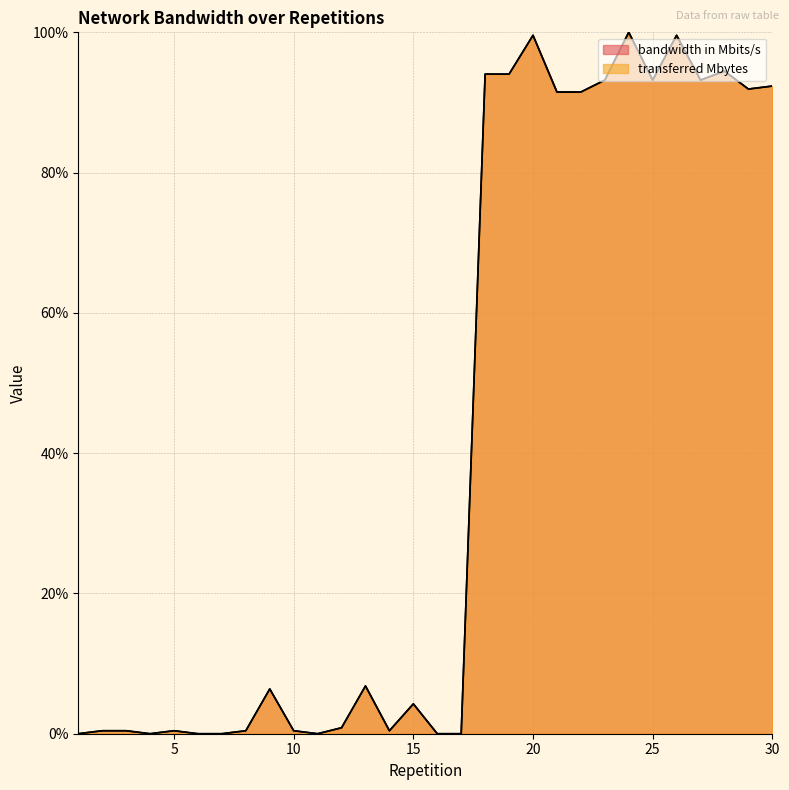

Reading left to right, what are all the values shown in this chart?

bandwidth in Mbits/s: 0.0	0.4	0.4	0.0	0.4	0.0	0.0	0.4	6.4	0.4	0.0	0.9	6.8	0.4	4.3	0.0	0.0	94.0	94.0	99.6	91.5	91.5	93.2	100.0	93.2	99.6	93.2	94.5	91.9	92.3
transferred Mbytes: 0.0	0.4	0.4	0.0	0.4	0.0	0.0	0.4	6.4	0.4	0.0	0.9	6.8	0.4	4.3	0.0	0.0	94.0	94.0	99.6	91.5	91.5	93.2	100.0	93.2	99.6	93.2	94.5	91.9	92.3